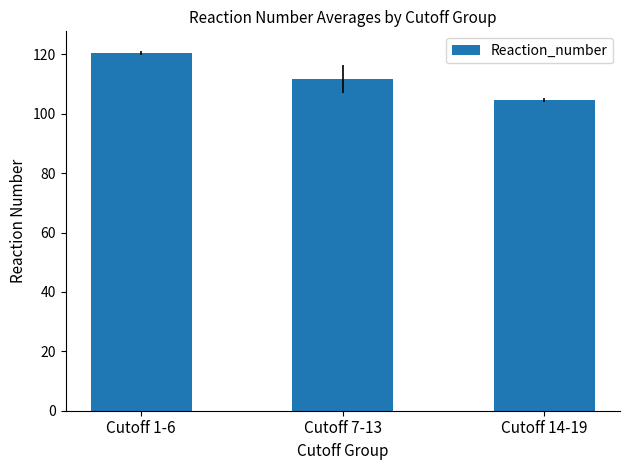

Which has a higher value, Cutoff 14-19 or Cutoff 7-13?

Cutoff 7-13